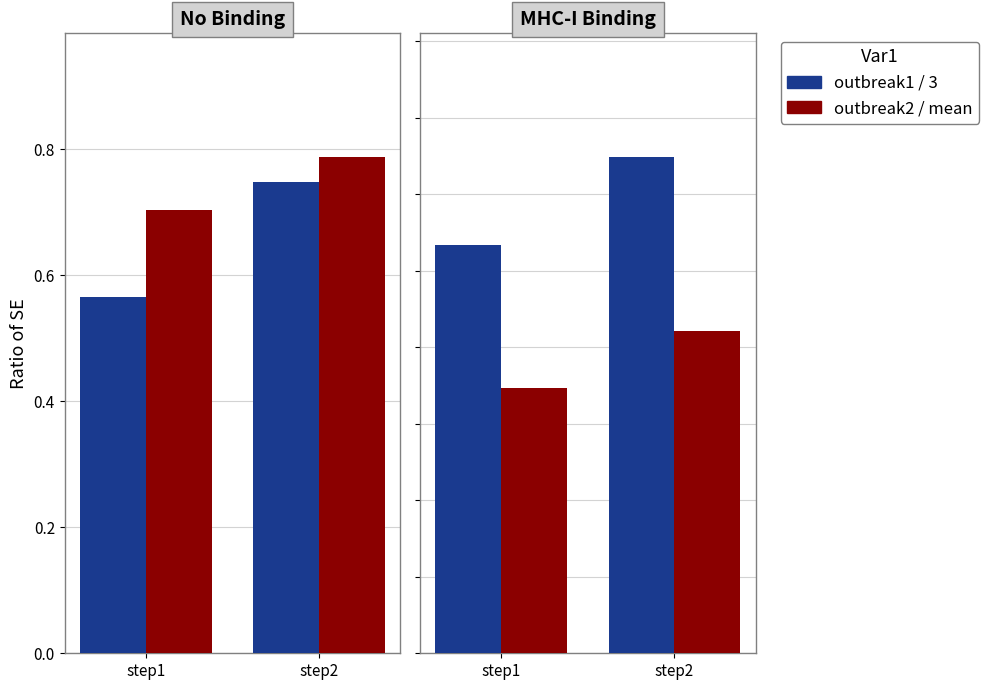

Is it true that outbreak3 equals 0.5 at step1?

False